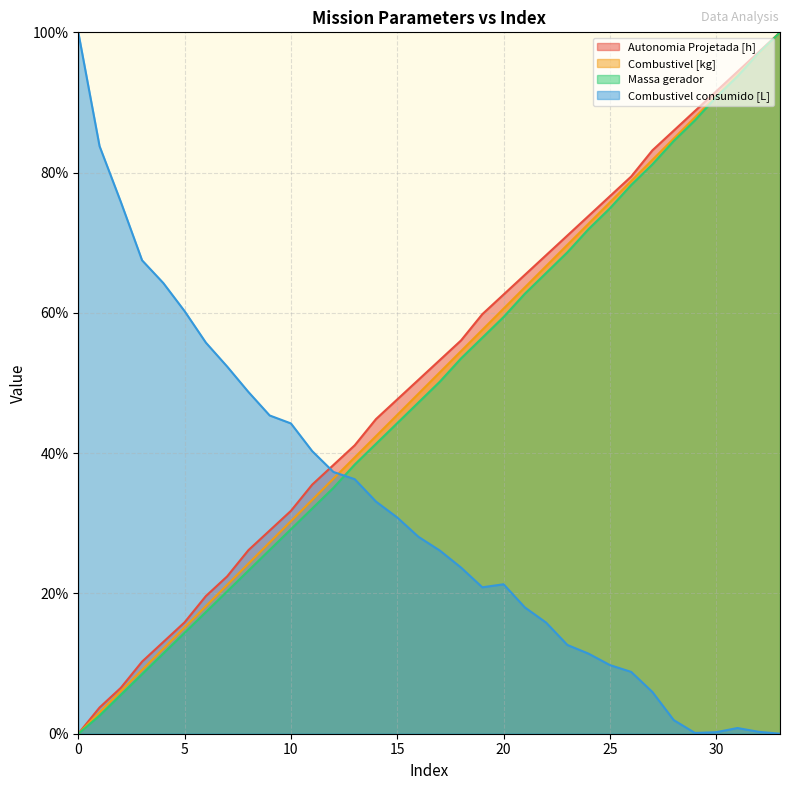

What are all the series names shown in the legend?

Autonomia Projetada [h], Combustivel [kg], Massa gerador, Combustivel consumido [L]